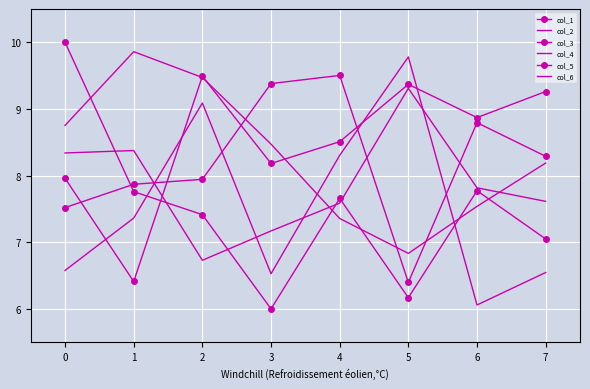

Which series has the largest total across all categories?

col_3